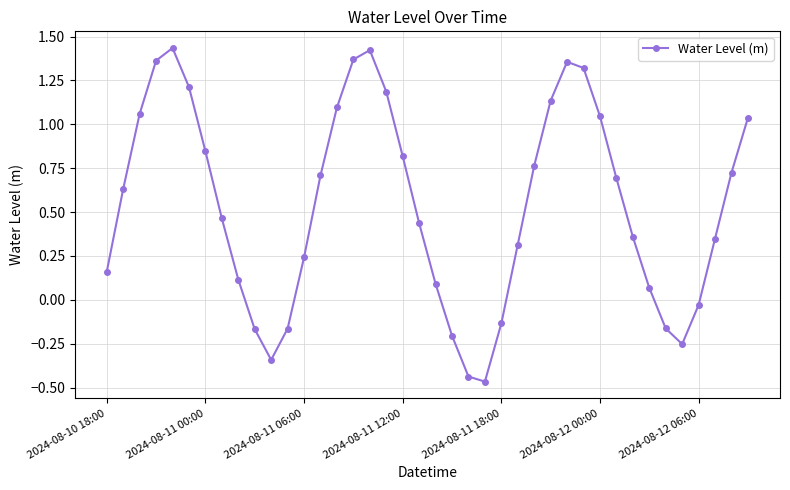

What is the sum of all values?

21.5